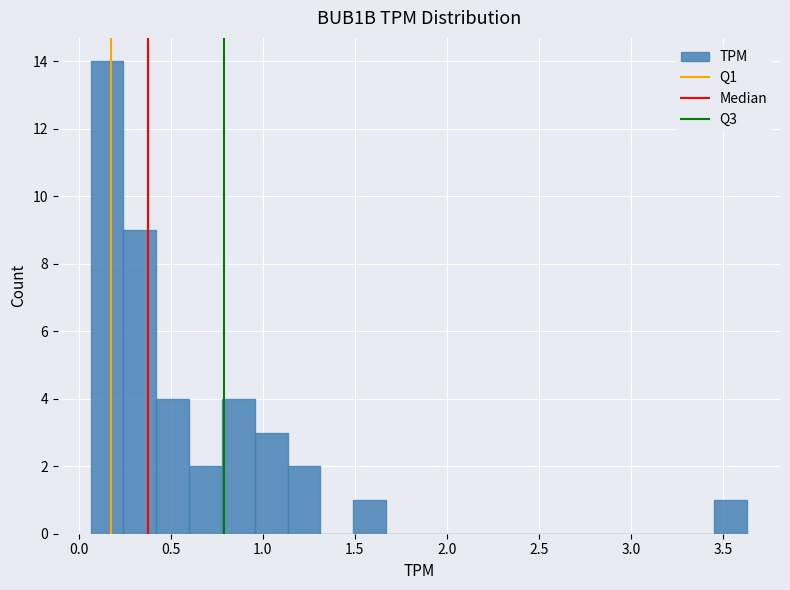

Read against the x-axis, roughly where is the centre of the tallest bar?

0.15